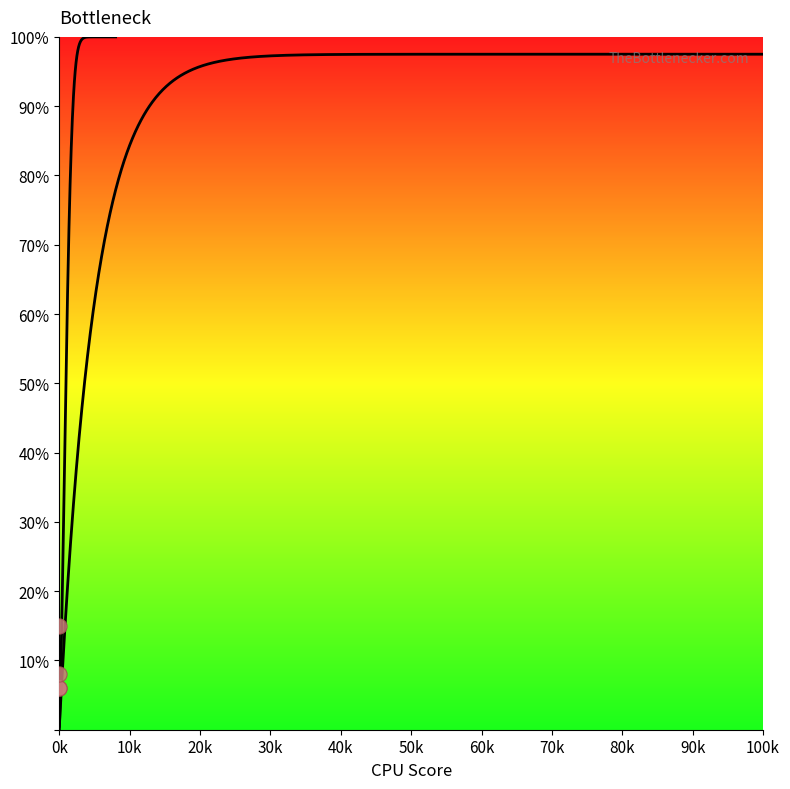

What Y value in the scatter plot is closest to 10?

8